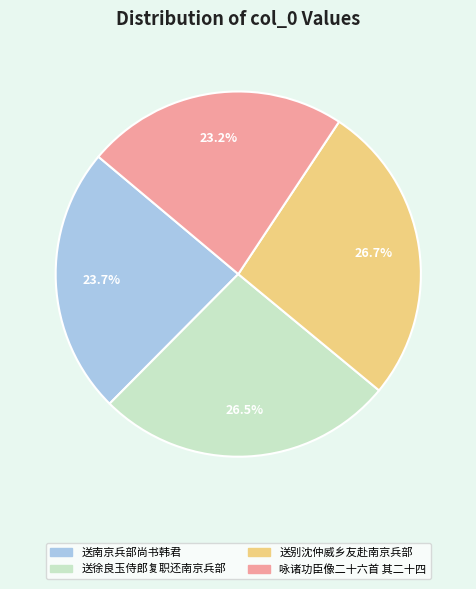

Combined, do 送徐良玉侍郎复职还南京兵部 and 送别沈仲威乡友赴南京兵部 account for over 50%?

Yes